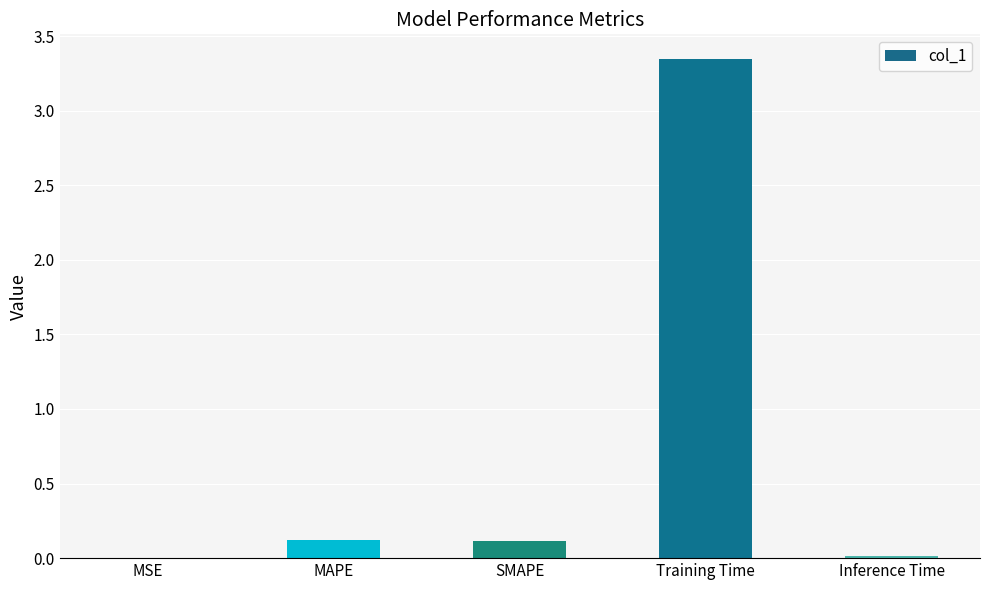

Which has a higher value, SMAPE or MSE?

SMAPE